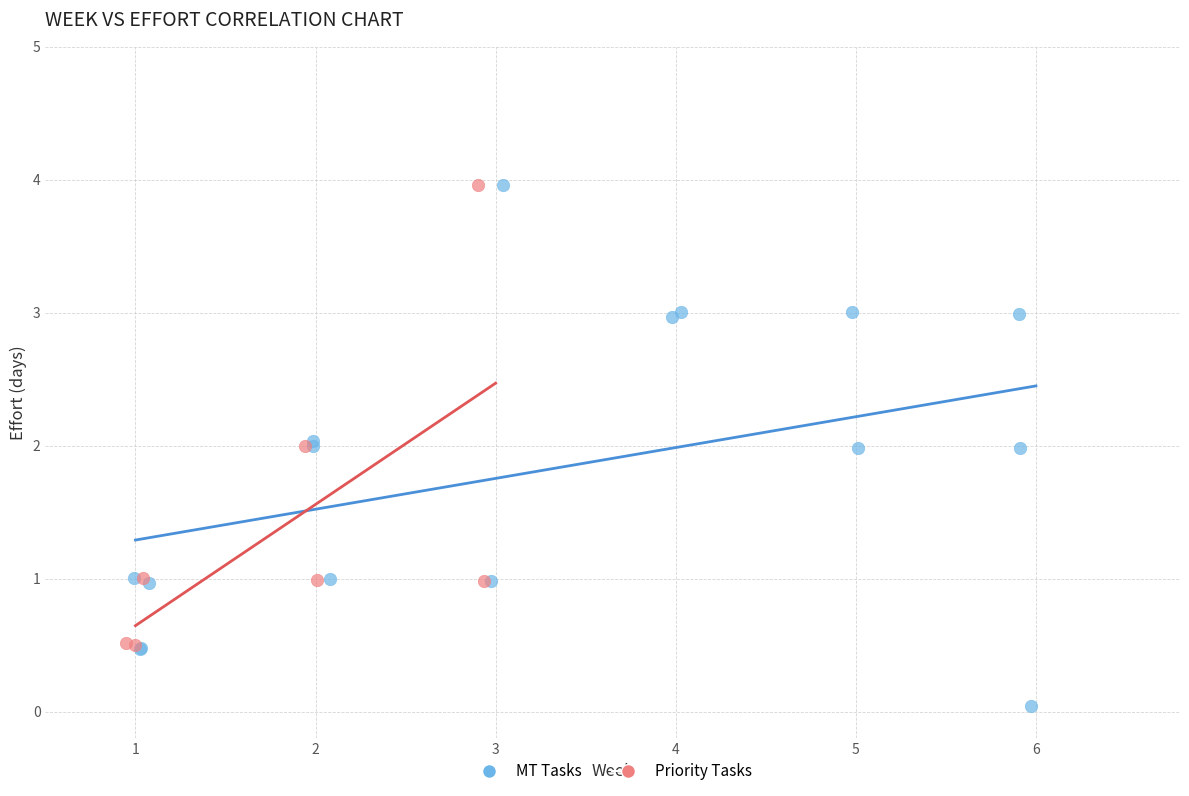

Which series reaches the minimum Y coordinate?

MT Tasks